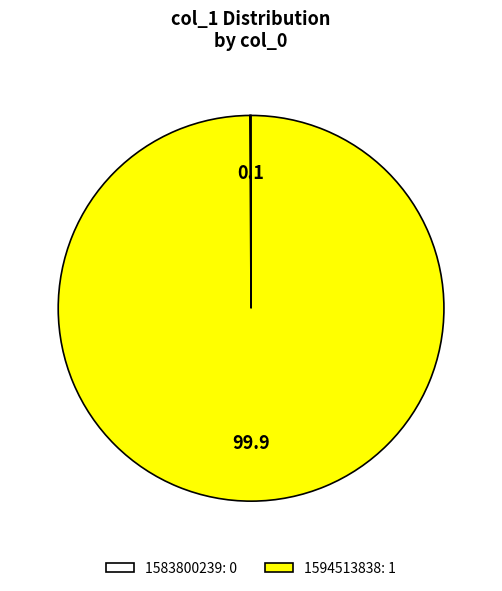

Is there a majority slice in this chart?

Yes